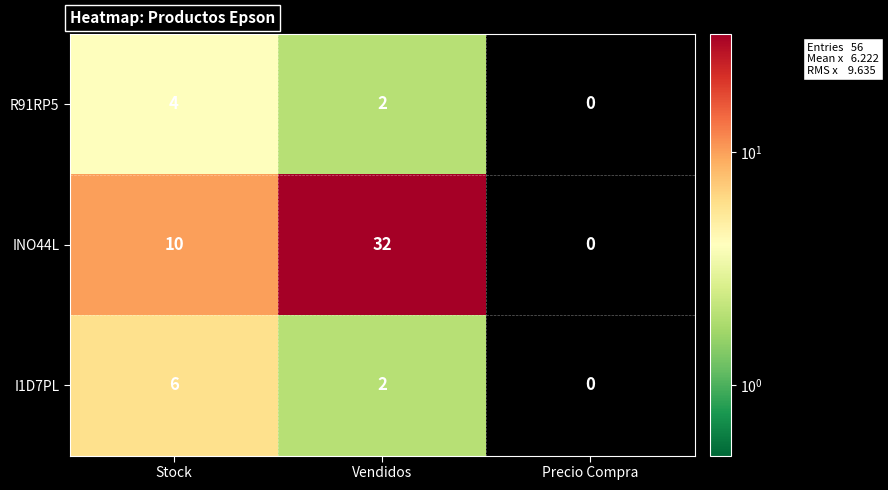

Which series has the widest spread of values?

INO44L